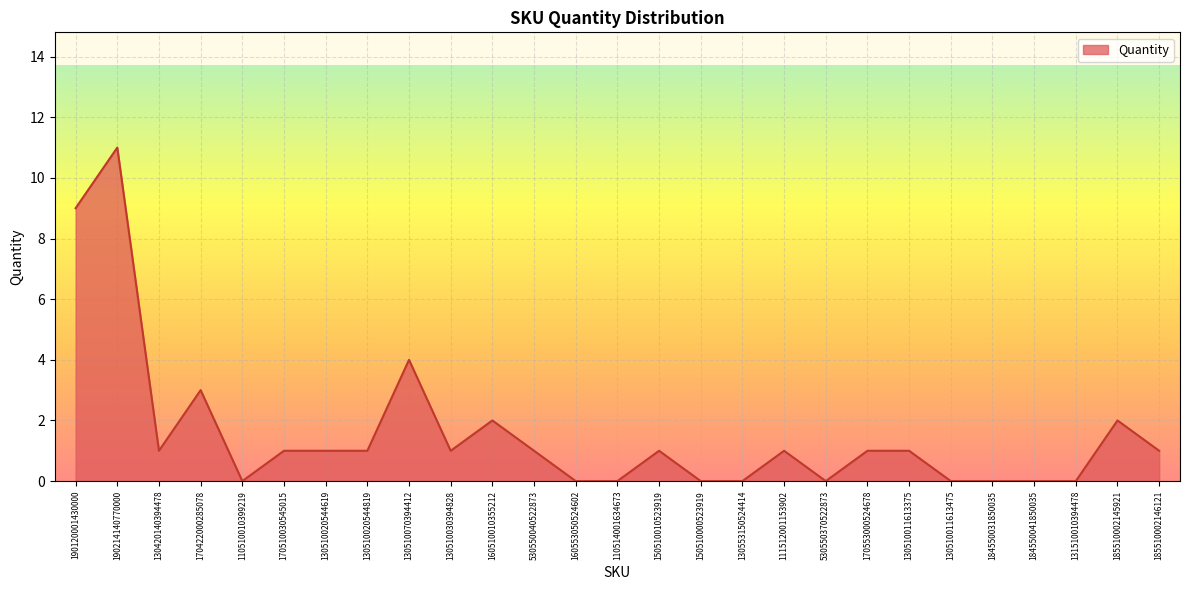

What is the change in value from 190120001430000 to 530550040522873?

-8